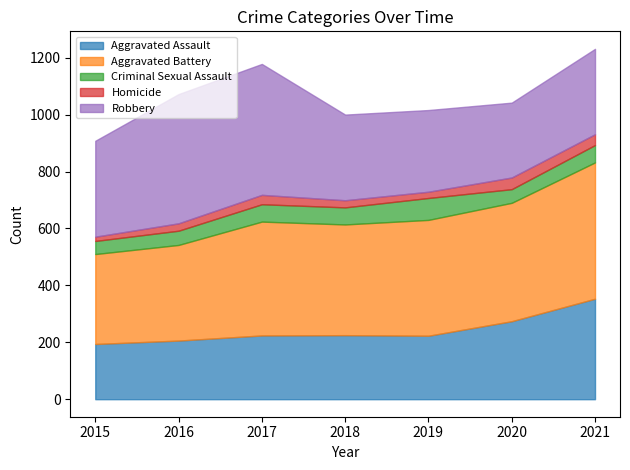

What is the sum of all Homicide values?

200